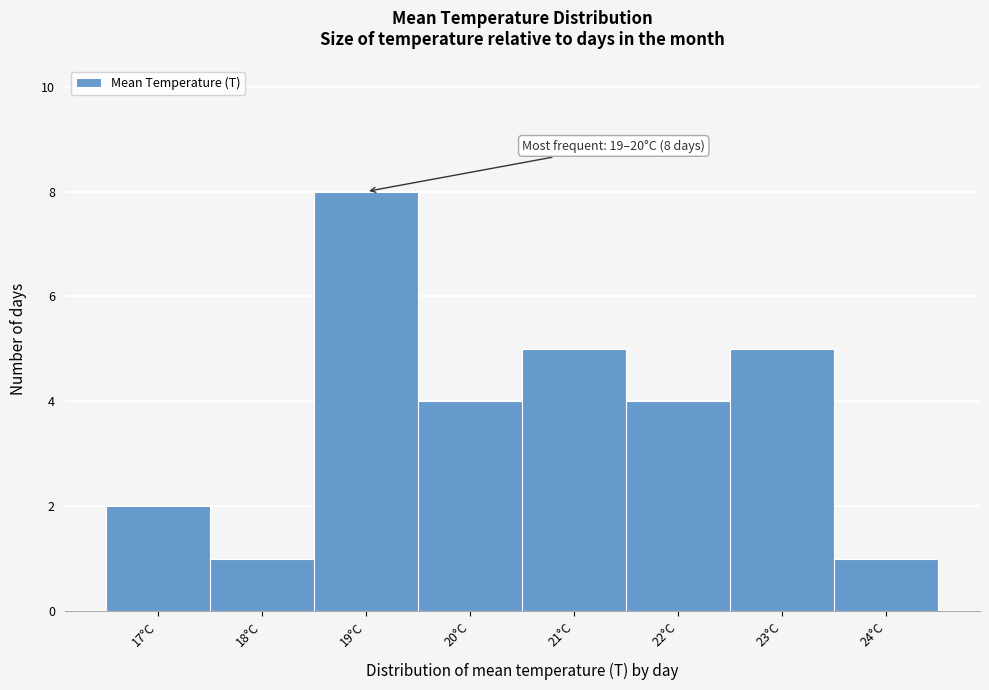

Reading left to right, extract all data points from this chart.

17°C=2	18°C=1	19°C=8	20°C=4	21°C=5	22°C=4	23°C=5	24°C=1